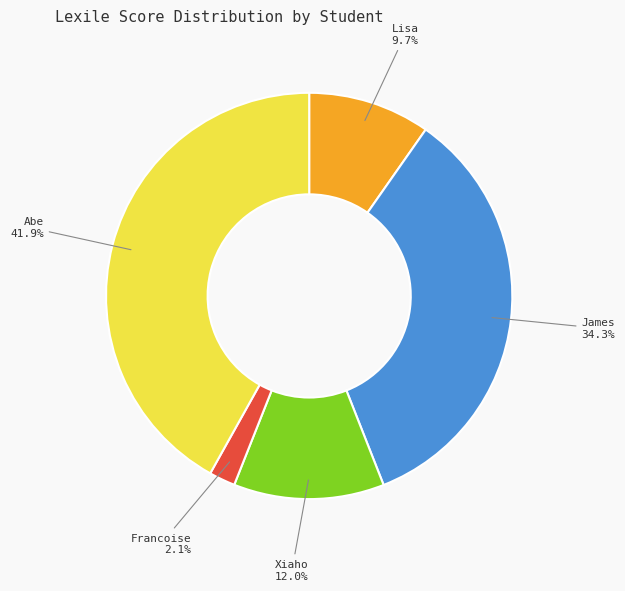

Is there any slice that represents more than half of the pie?

No